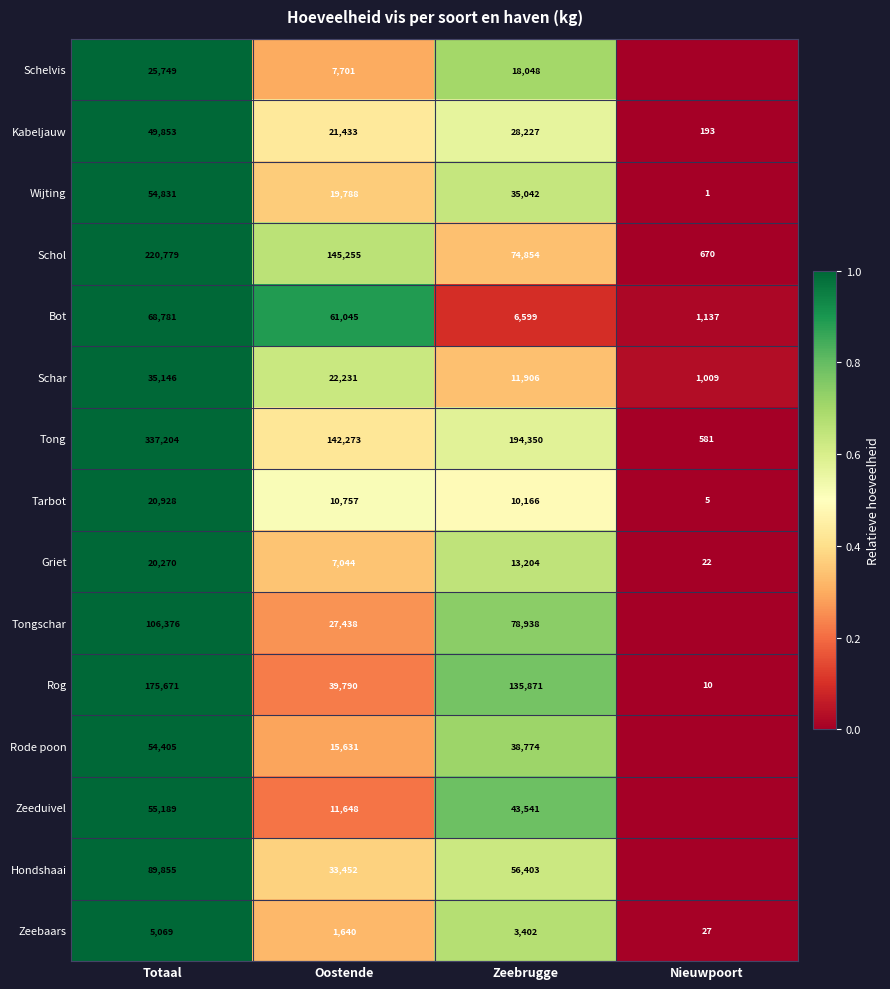

Where does the Schol series first go above 145255?

Totaal